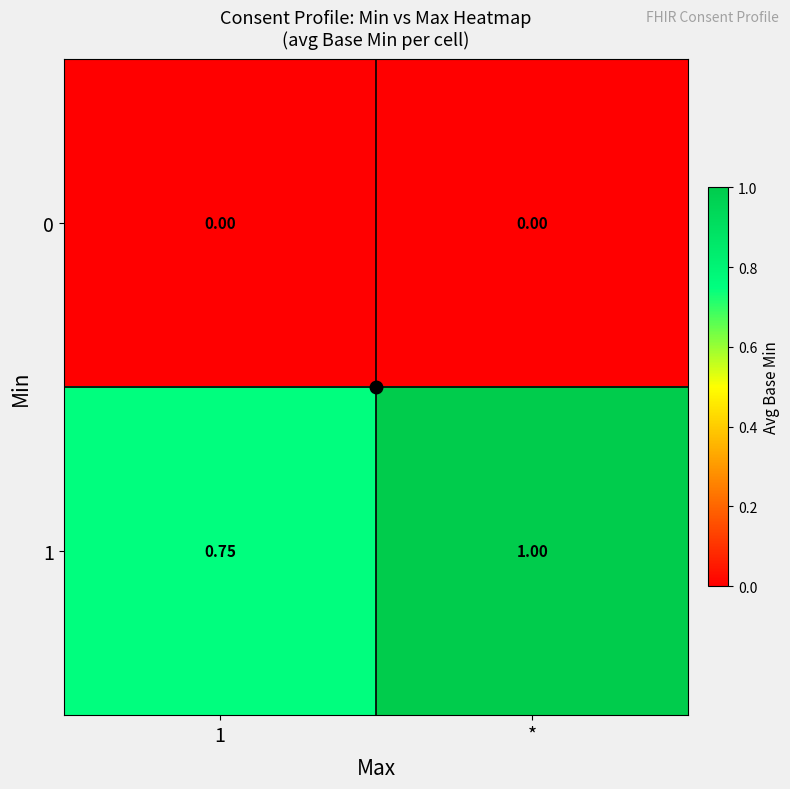

Is the value of 0 at 1 greater than the value of 1 at *?

No